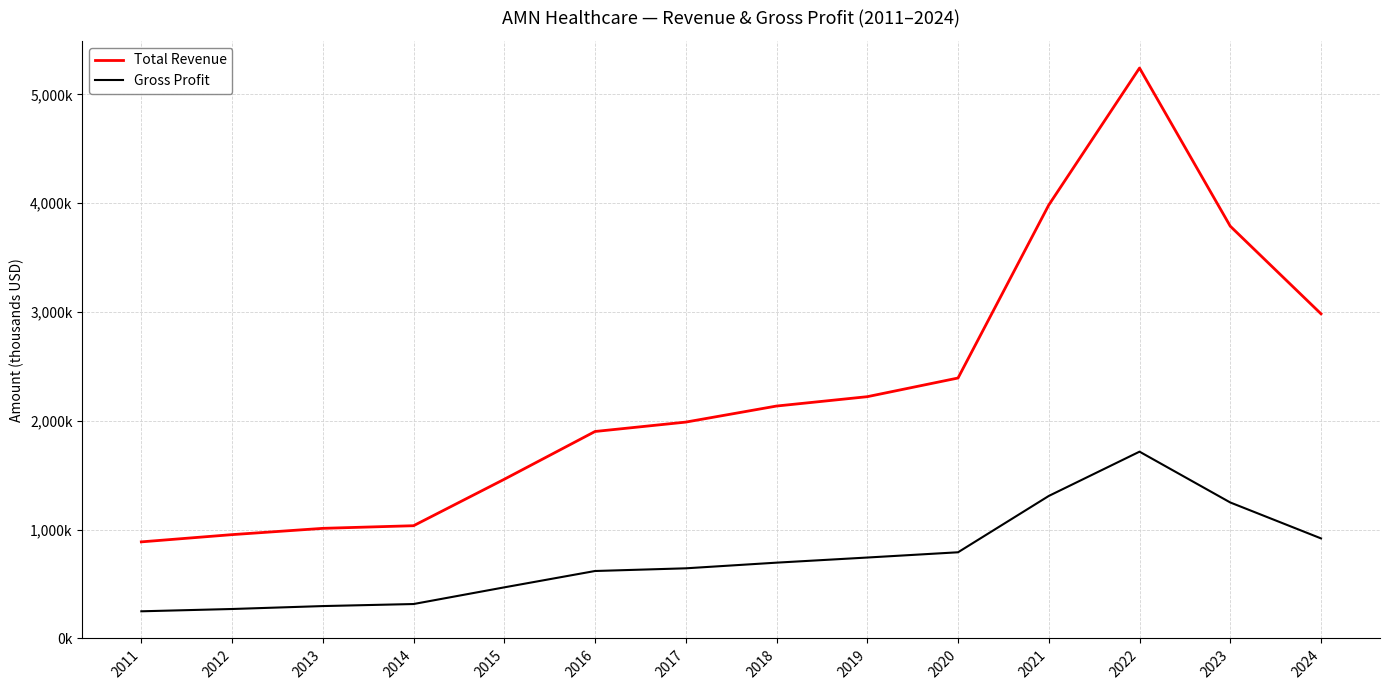

At which label does Gross Profit reach its peak?

2022